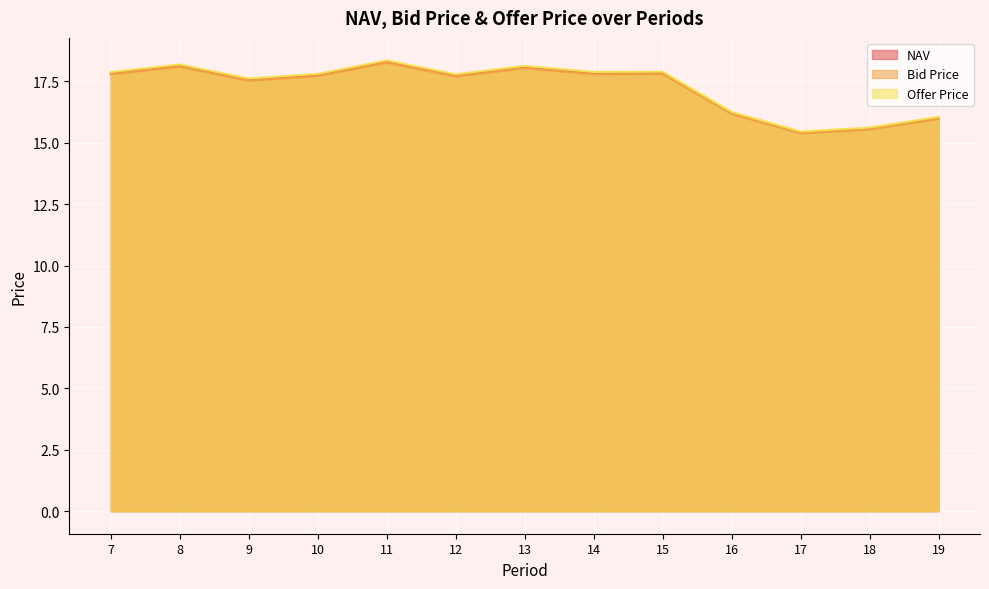

The value of Bid Price at 11 is 18.3. True or false?

True